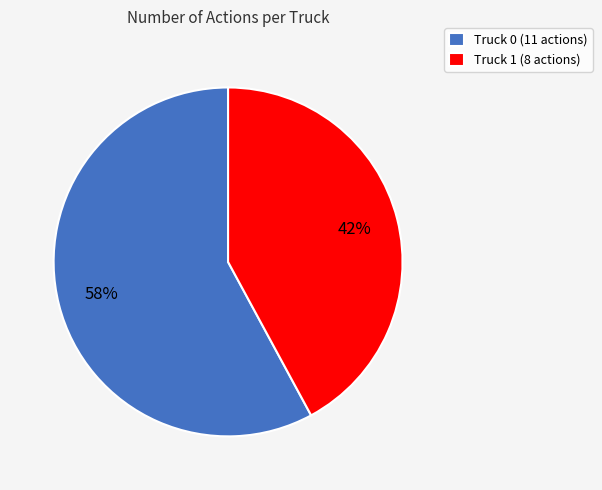

Rank the categories by value from lowest to highest.

Truck 1, Truck 0